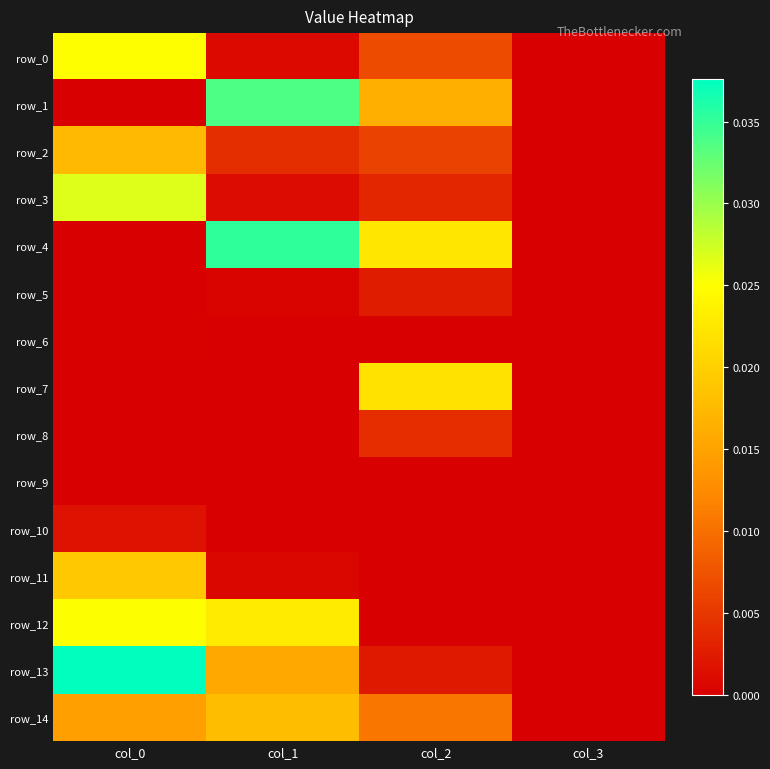

The row_6 series shows 0.0 at col_3. True or false?

True